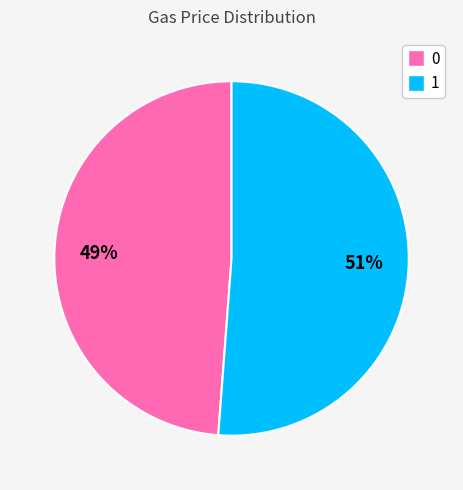

Count the number of slices in the pie.

2